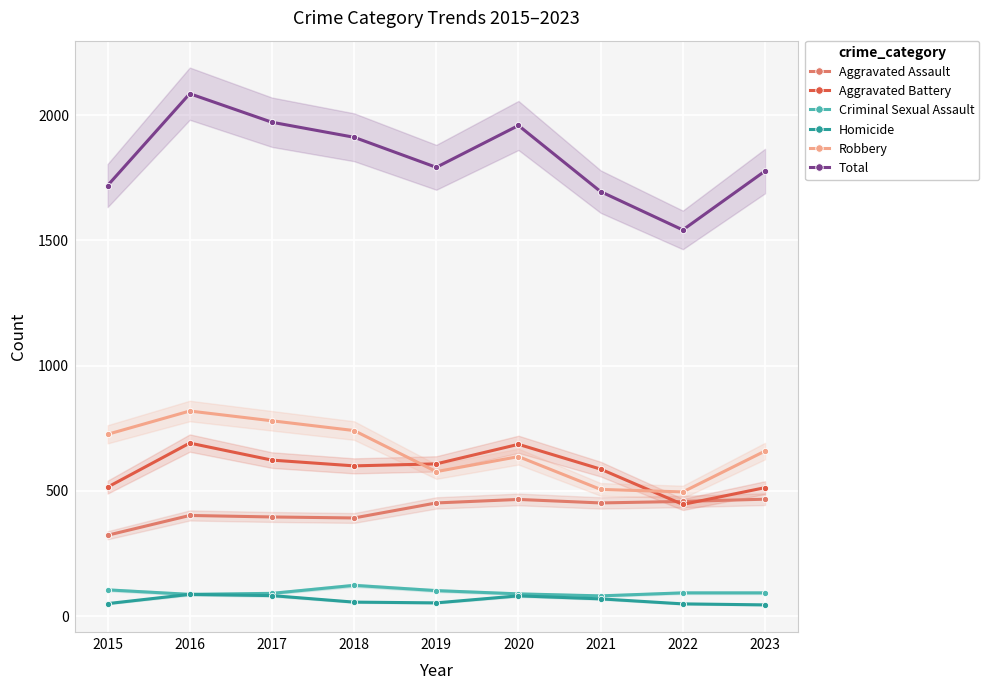

Is the value of Criminal Sexual Assault at 2019 greater than the value of Robbery at 2020?

No